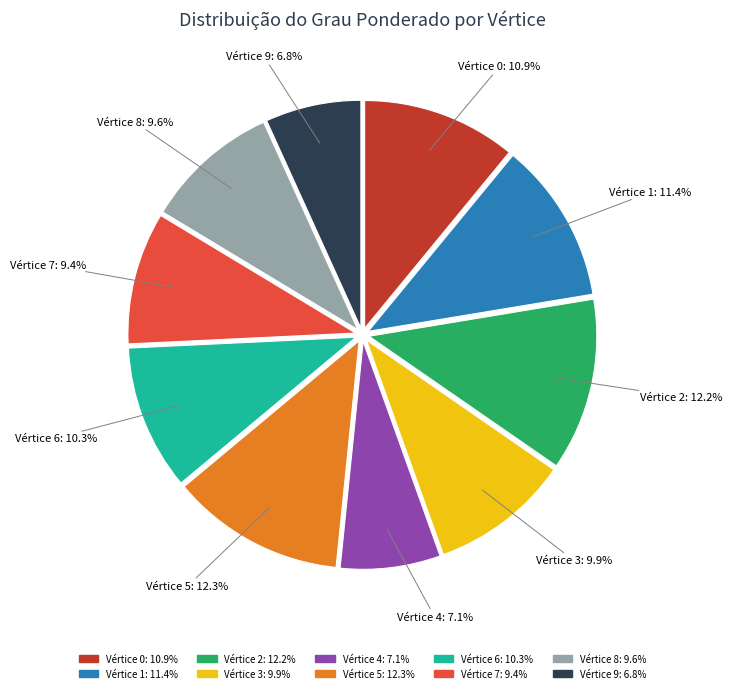

Is the sum of Vértice 8 and Vértice 5 greater than half?

No